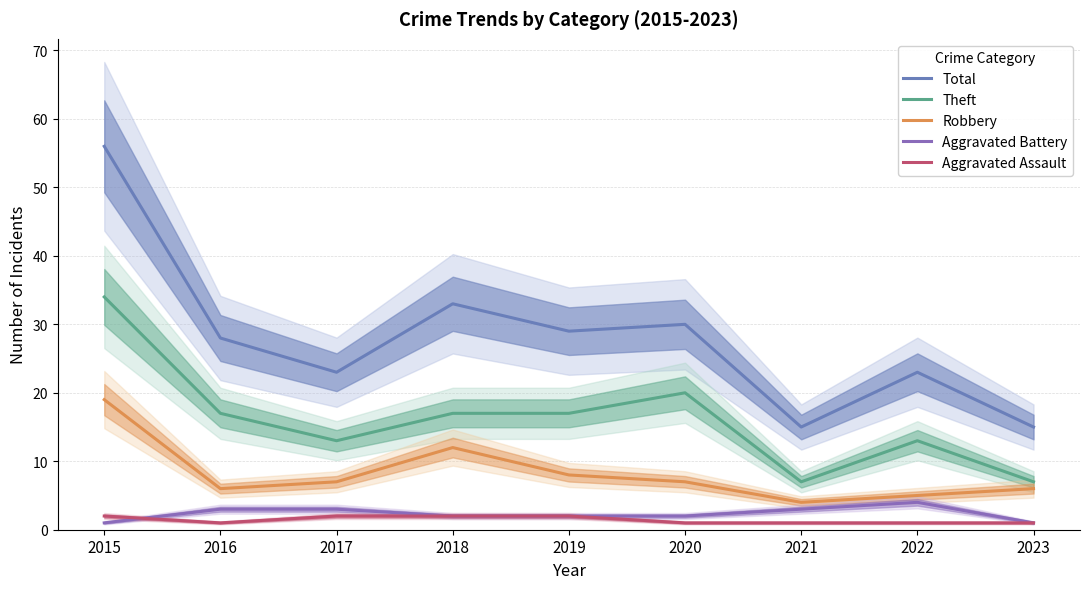

True or false: Aggravated Battery and Robbery intersect in this chart.

False